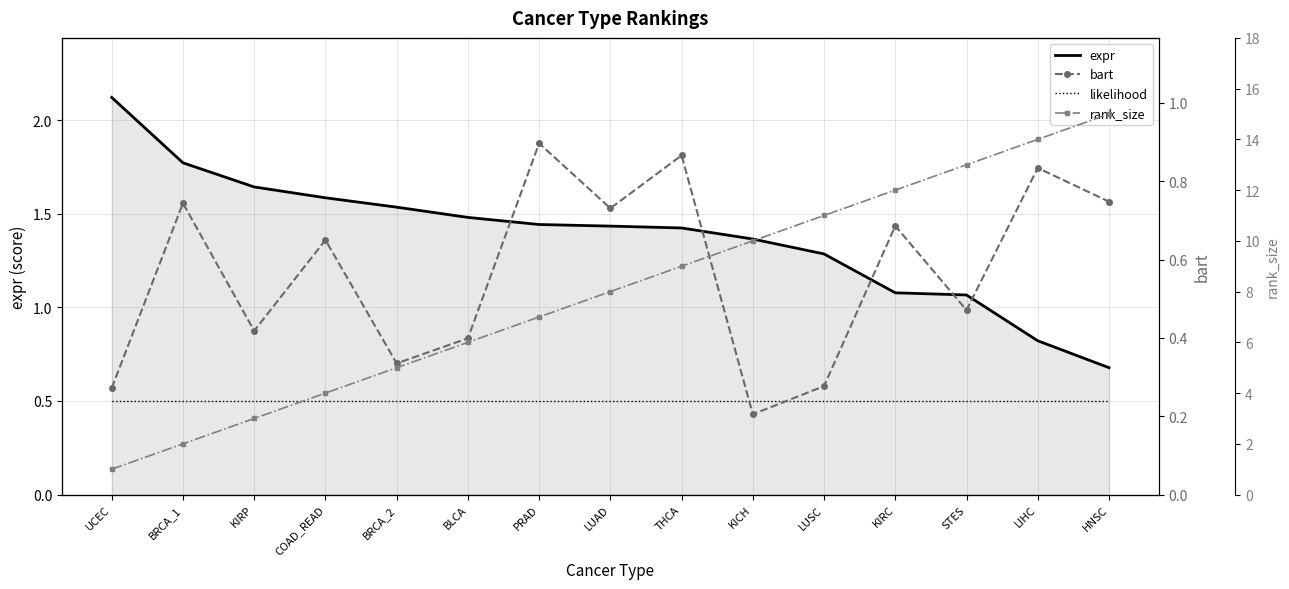

Reading left to right, list all the values displayed in this chart.

expr: UCEC=2.1	BRCA_1=1.8	KIRP=1.6	COAD_READ=1.6	BRCA_2=1.5	BLCA=1.5	PRAD=1.4	LUAD=1.4	THCA=1.4	KICH=1.4	LUSC=1.3	KIRC=1.1	STES=1.1	LIHC=0.8	HNSC=0.7
likelihood: UCEC=0.5	BRCA_1=0.5	KIRP=0.5	COAD_READ=0.5	BRCA_2=0.5	BLCA=0.5	PRAD=0.5	LUAD=0.5	THCA=0.5	KICH=0.5	LUSC=0.5	KIRC=0.5	STES=0.5	LIHC=0.5	HNSC=0.5
bart: UCEC=0.3	BRCA_1=0.7	KIRP=0.4	COAD_READ=0.7	BRCA_2=0.3	BLCA=0.4	PRAD=0.9	LUAD=0.7	THCA=0.9	KICH=0.2	LUSC=0.3	KIRC=0.7	STES=0.5	LIHC=0.8	HNSC=0.7
rank_size: UCEC=1.0	BRCA_1=2.0	KIRP=3.0	COAD_READ=4.0	BRCA_2=5.0	BLCA=6.0	PRAD=7.0	LUAD=8.0	THCA=9.0	KICH=10.0	LUSC=11.0	KIRC=12.0	STES=13.0	LIHC=14.0	HNSC=15.0